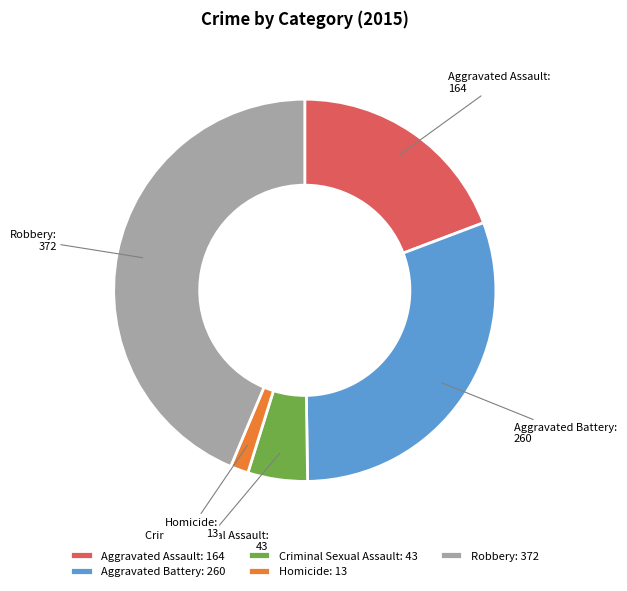

Is there a majority slice in this chart?

No